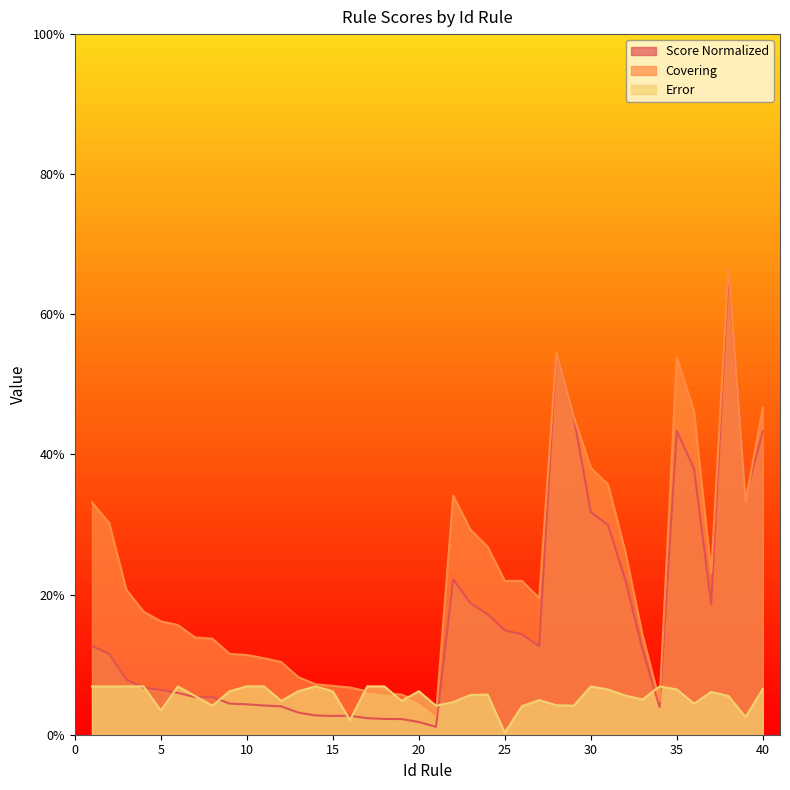

The value of Error at 17 is 0.1. True or false?

False